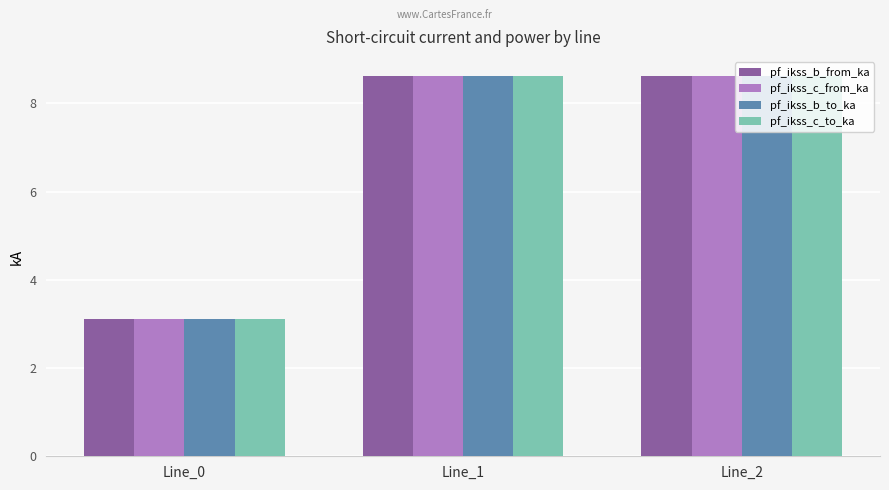

How many bars are there in each group?

4